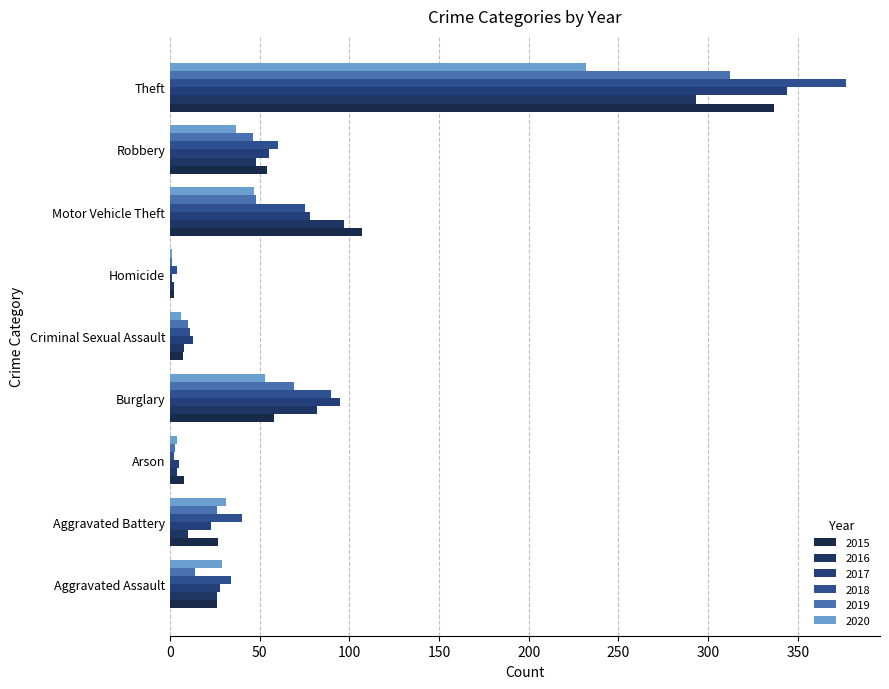

What are all the series names shown in the legend?

2015, 2016, 2017, 2018, 2019, 2020